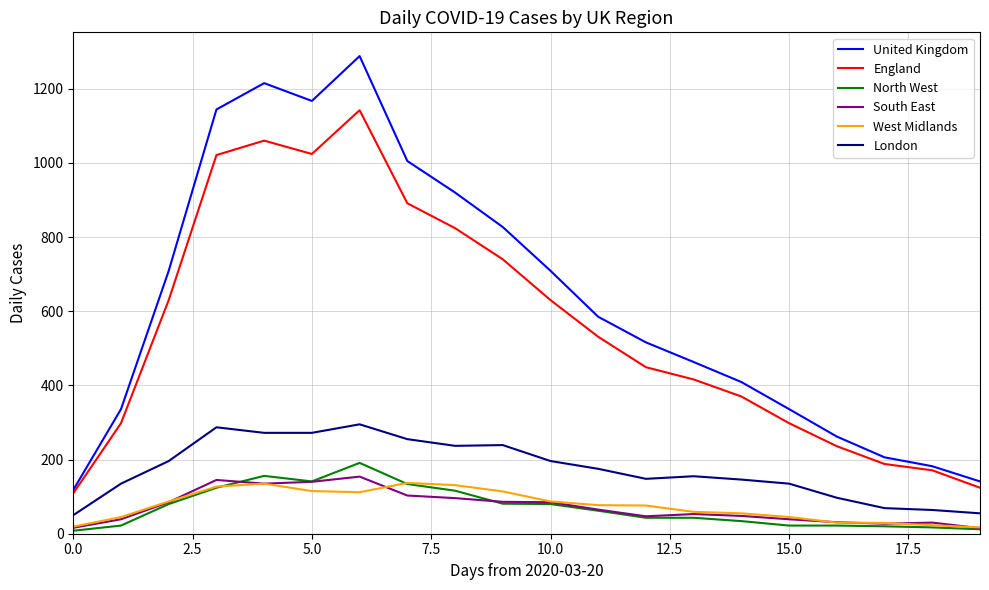

Which series has the largest total across all categories?

United Kingdom